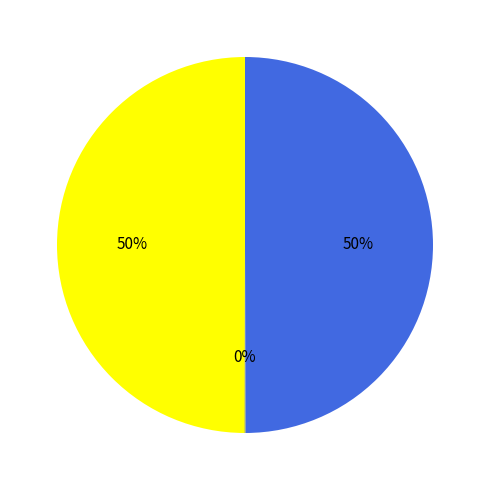

To the nearest percent, what is the difference between the largest and smallest slice percentages?

50%